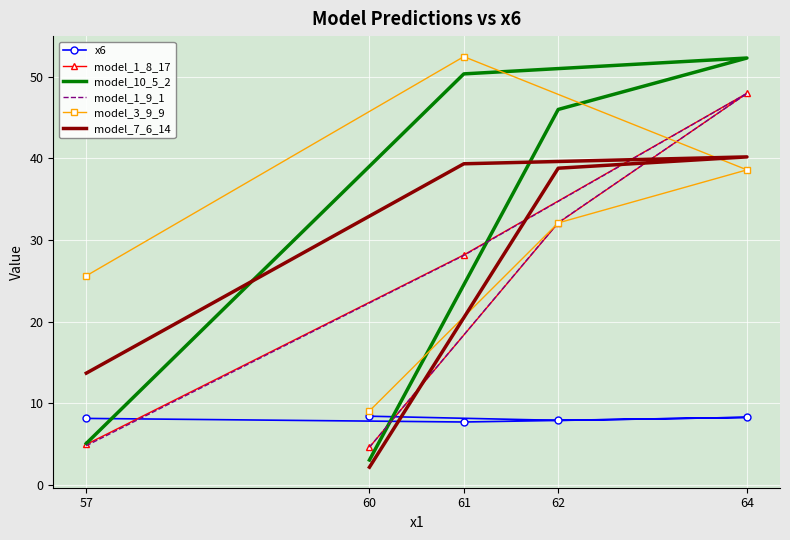

Rank the series at 61 from lowest to highest value.

x6, model_1_9_1, model_1_8_17, model_7_6_14, model_10_5_2, model_3_9_9